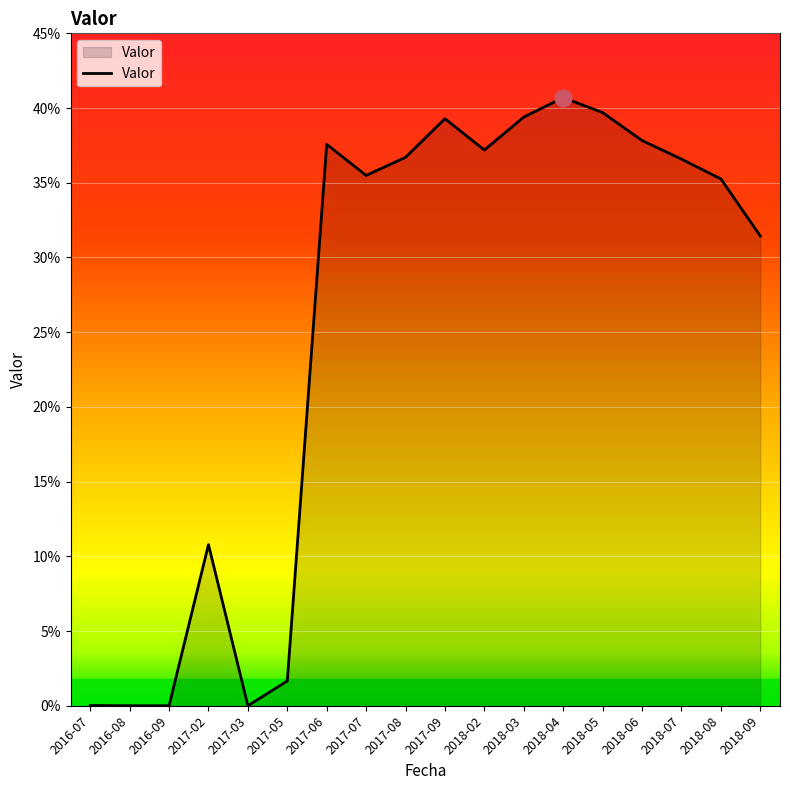

Does the chart have visible grid lines?

Yes